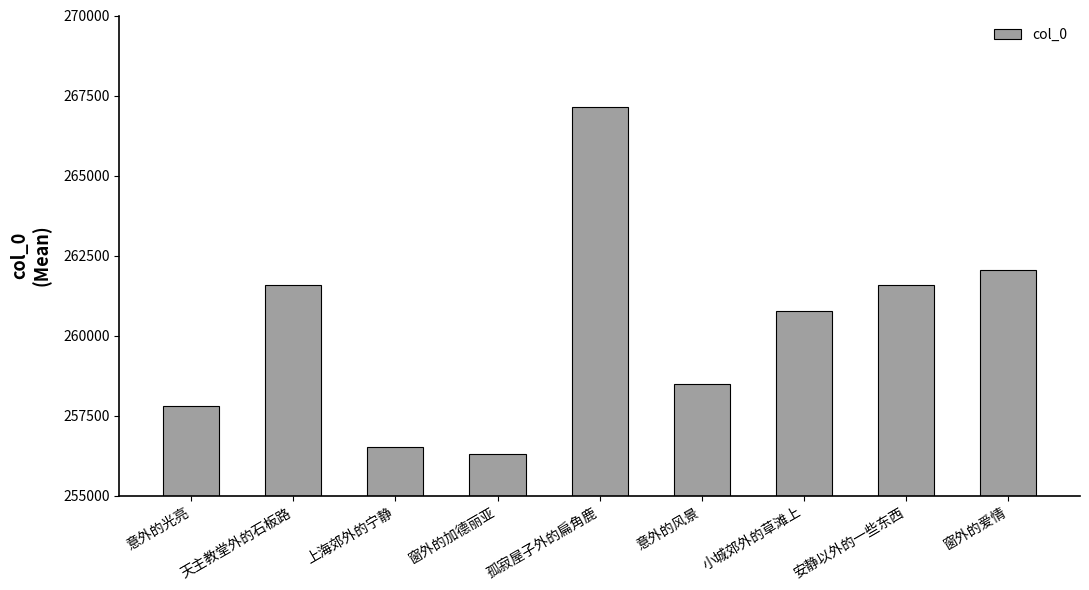

What is the value of the 3rd bar from the left?

256511